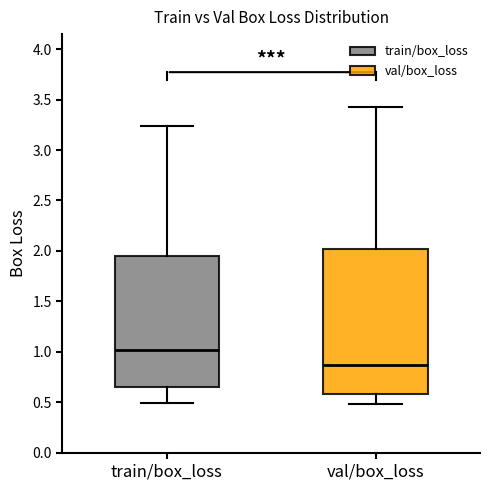

Where is the lower edge of the box for val/box_loss on the y-axis? The values are not printed on the chart, so give them approximately, as read against the axis.

0.60